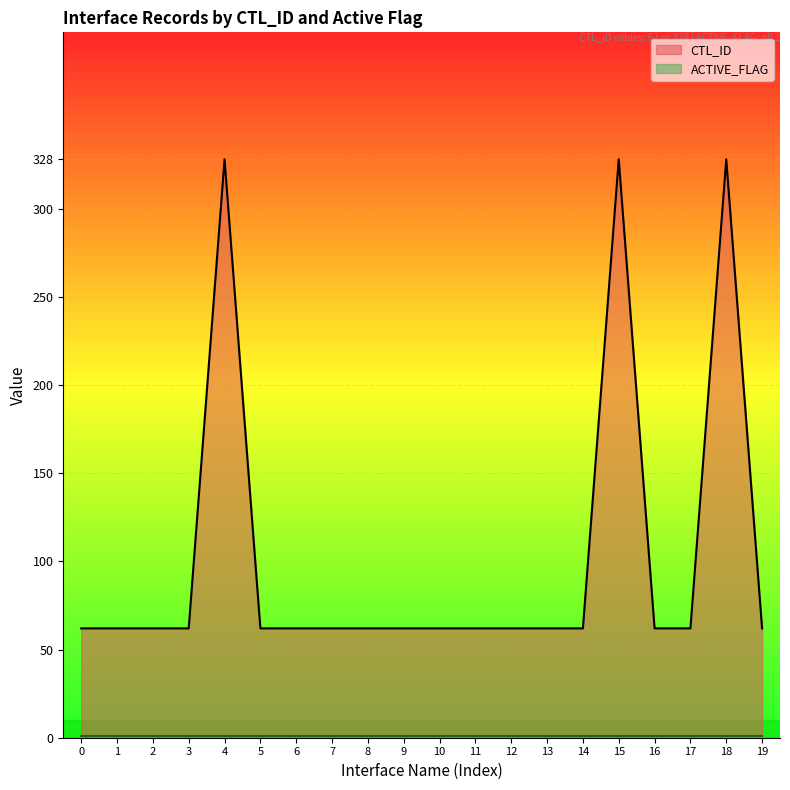

List the series in order of their peak value, lowest first.

ACTIVE_FLAG, CTL_ID